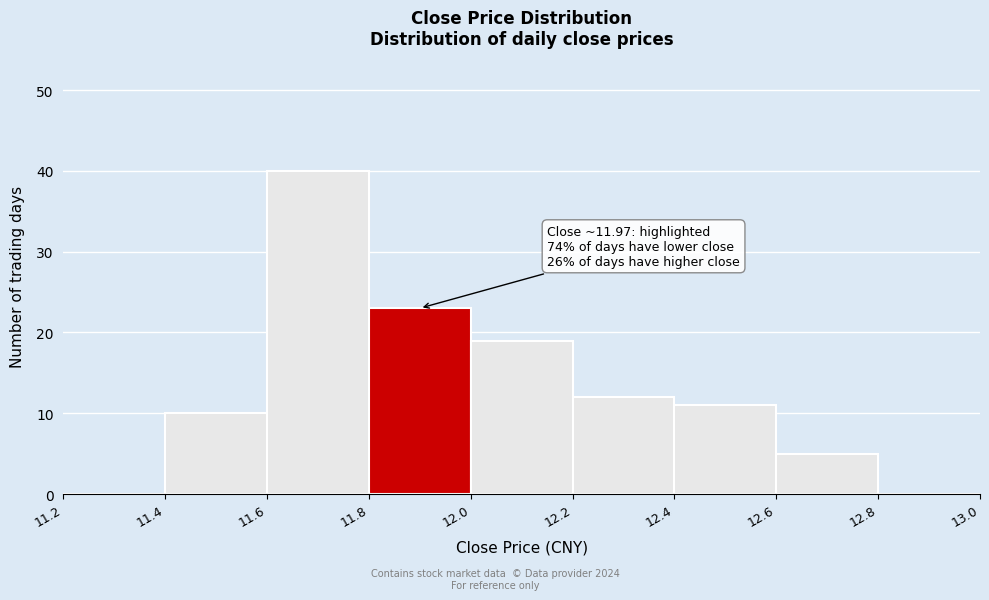

Which range on the x-axis has the tallest bar?

11.6 to 11.8